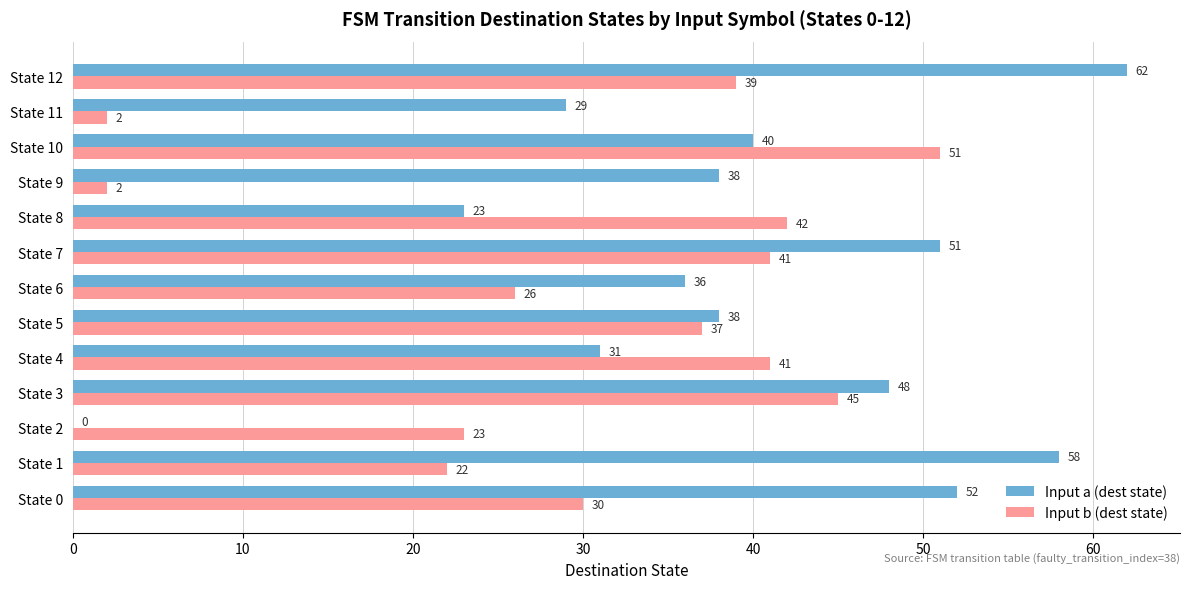

Between State 0 and State 9, which series saw the biggest shift?

Input b (dest state)